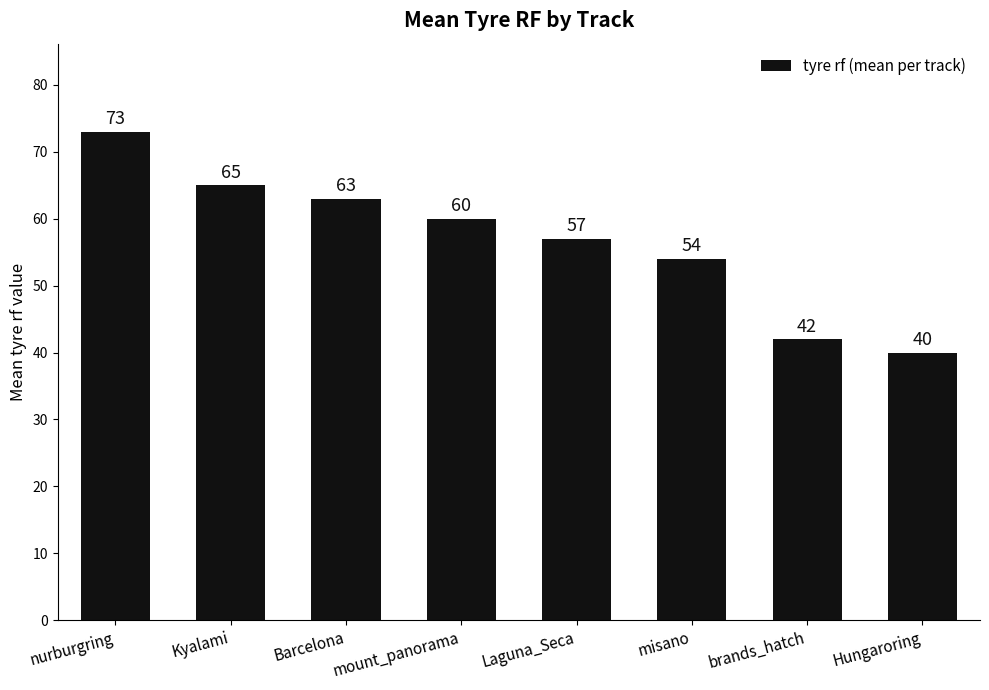

List the labels in order of value, largest first.

nurburgring, Kyalami, Barcelona, mount_panorama, Laguna_Seca, misano, brands_hatch, Hungaroring